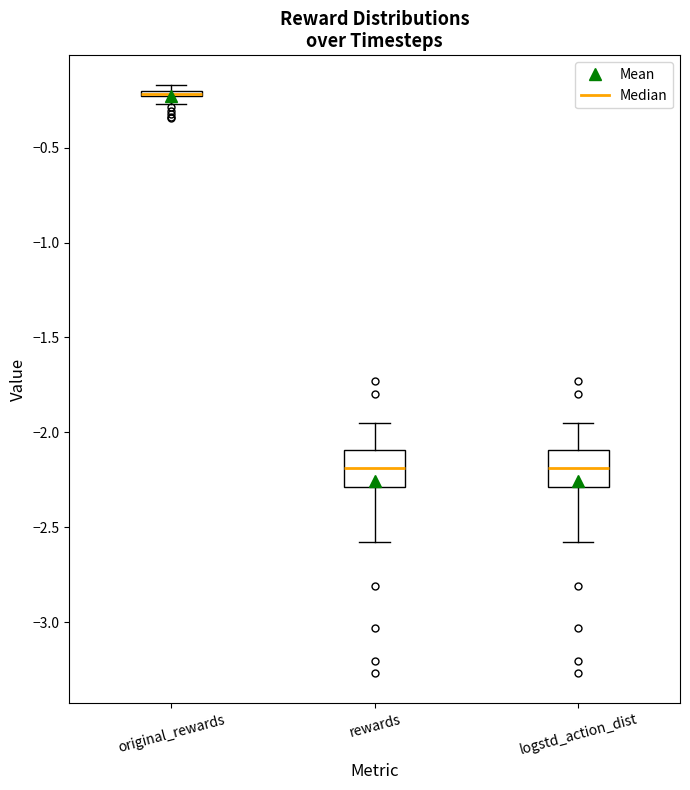

Where does the median line of the box for logstd_action_dist sit on the y-axis? The values are not printed on the chart, so give them approximately, as read against the axis.

-2.20